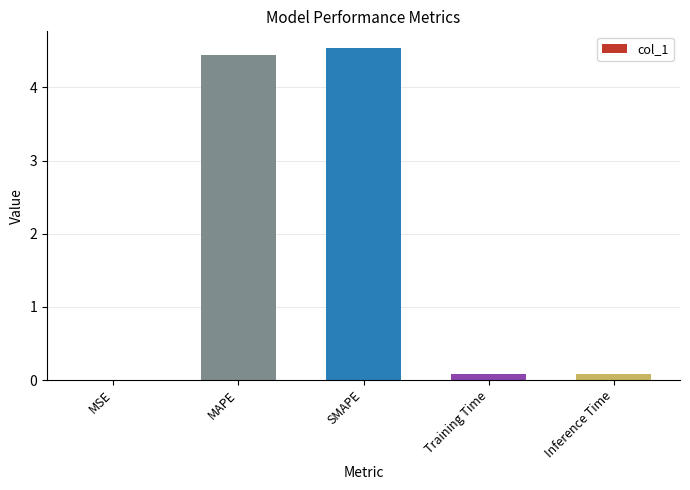

The value at MAPE is 2.9. True or false?

False